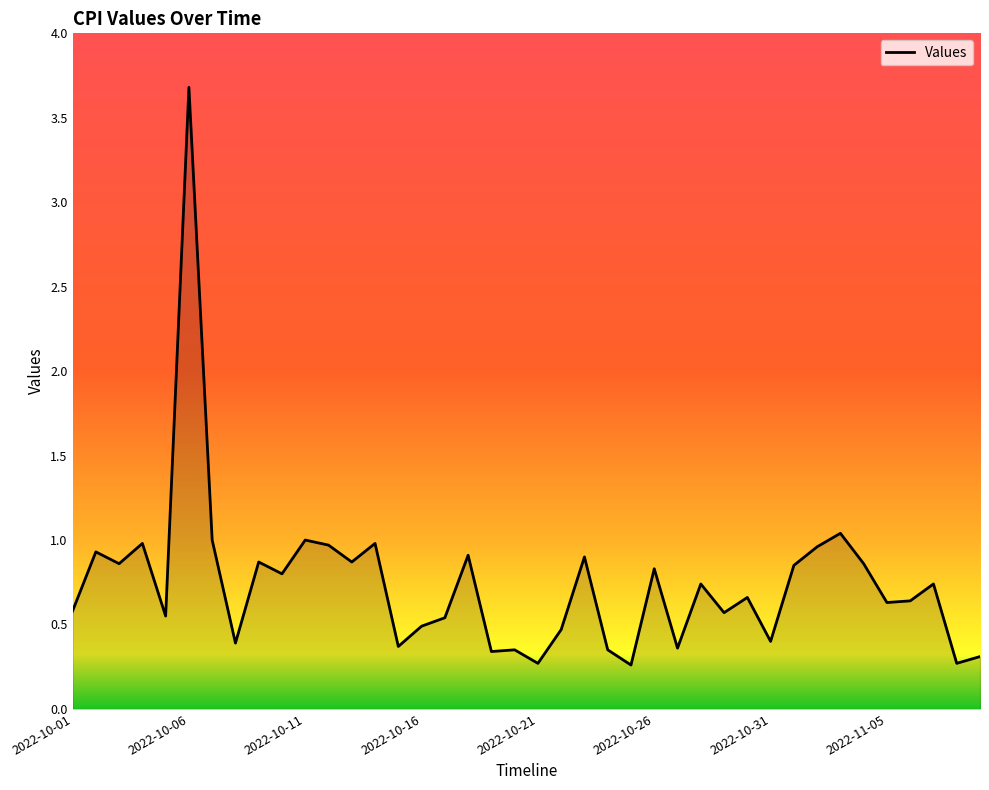

Which label corresponds to the largest value in the chart?

2022-10-06